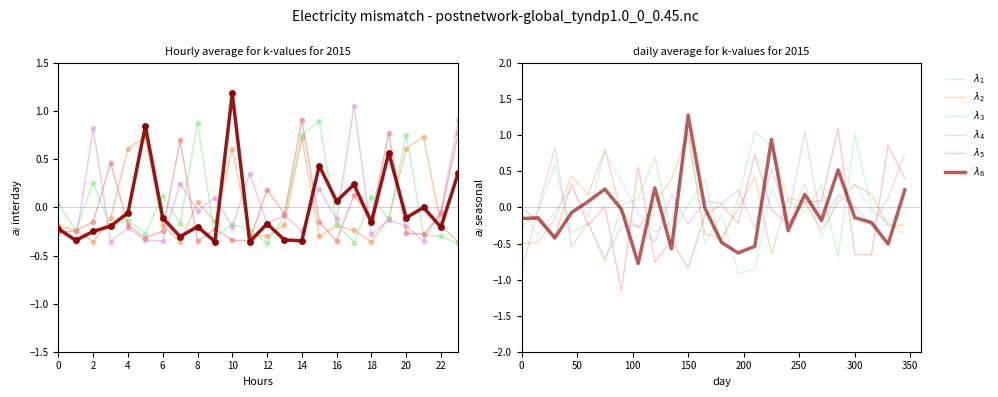

How many intersections are there between $\lambda_4$ and $\lambda_5$?

13